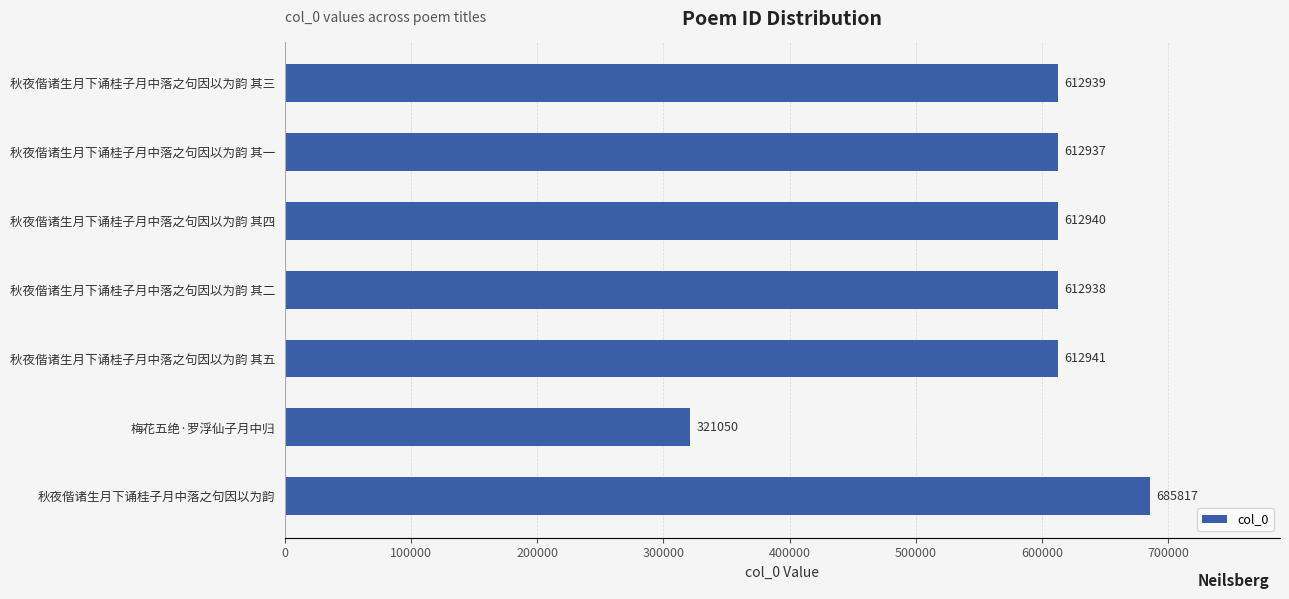

Where is the data nearest to the value 503433?

秋夜偕诸生月下诵桂子月中落之句因以为韵 其一